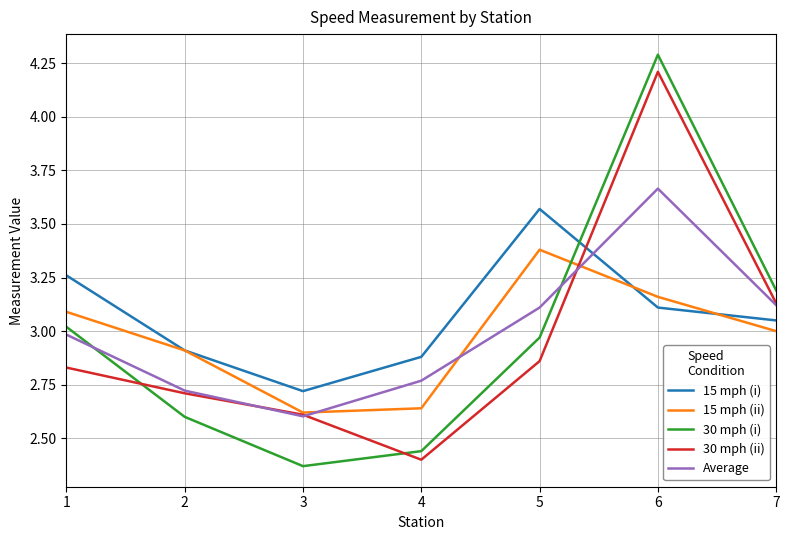

True or false: 15 mph (ii) has more than 2 points higher than both neighbors.

False